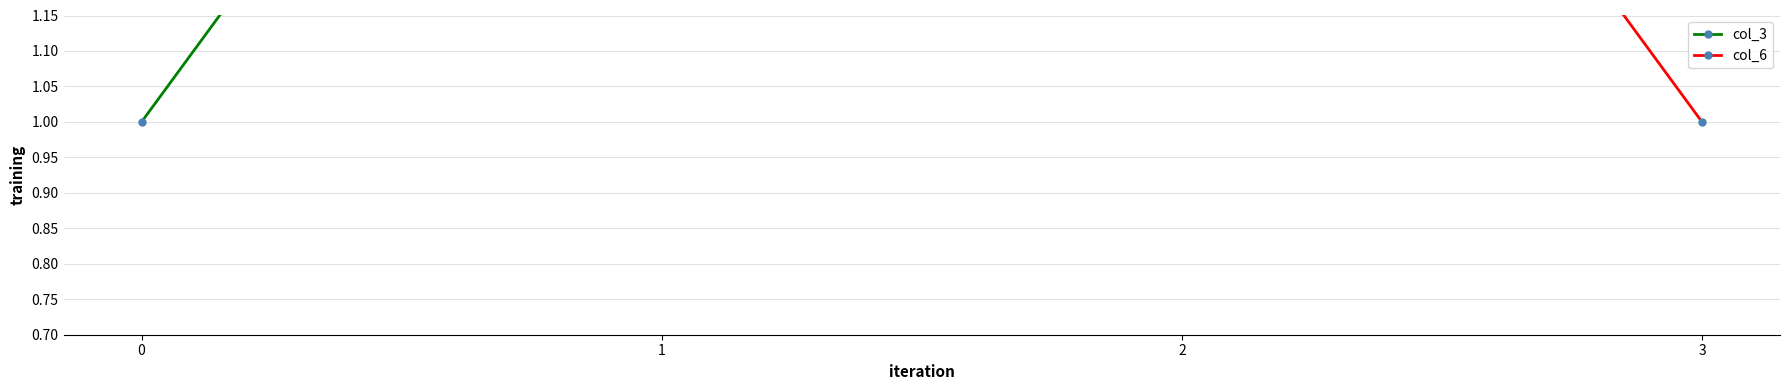

What is the minimum value for col_6?

1